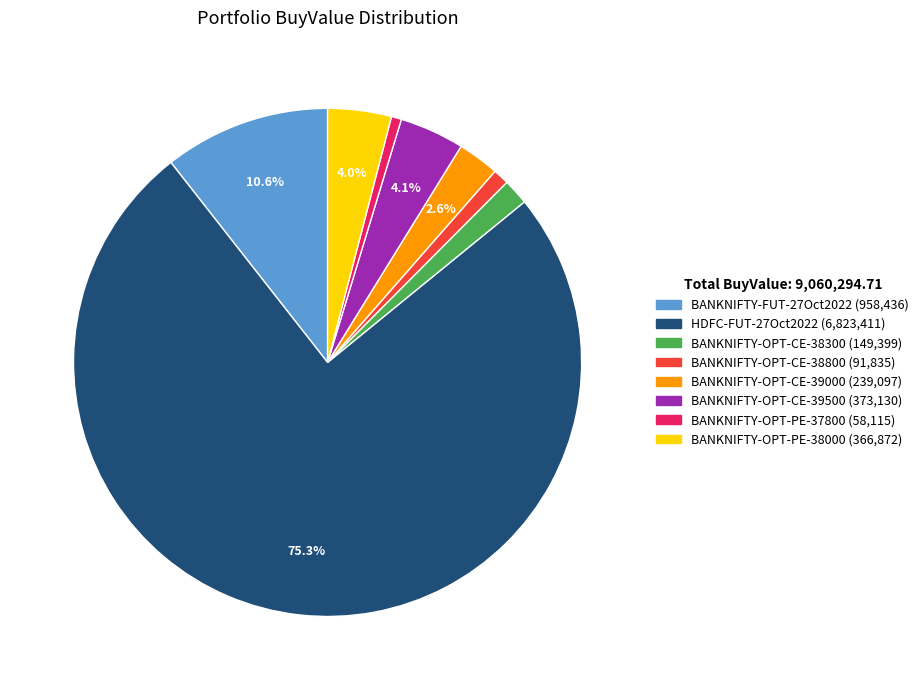

Does any single category account for the majority?

Yes